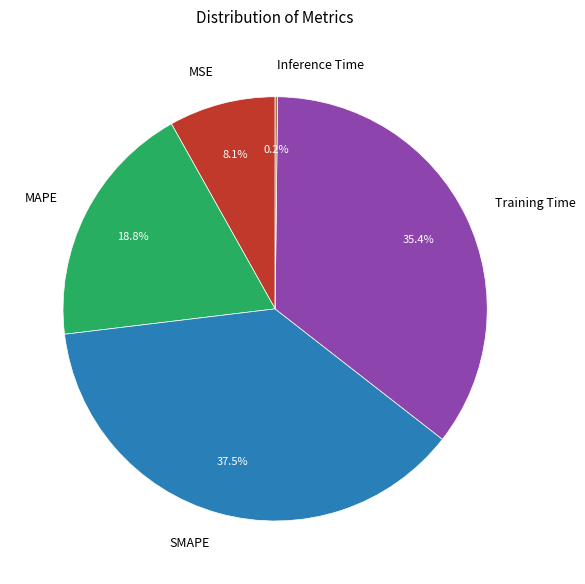

Do MAPE and Training Time together represent more than half of the pie?

Yes